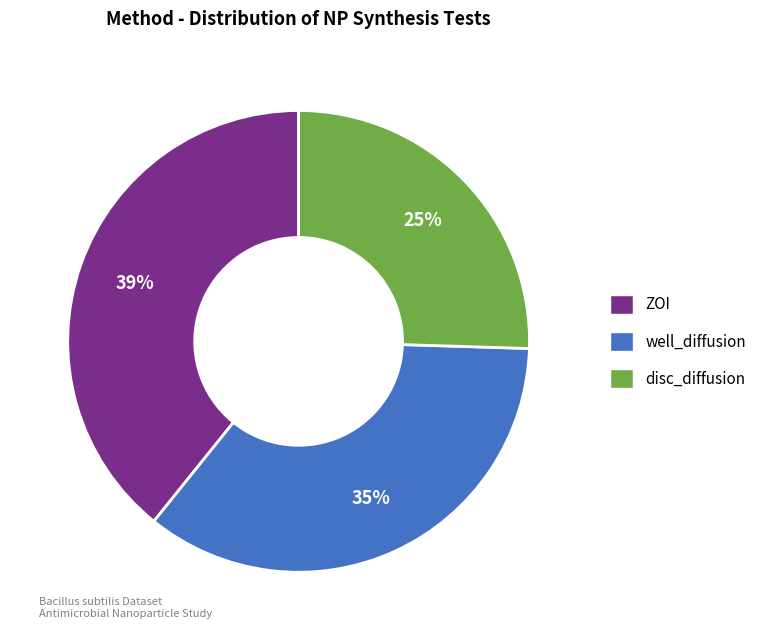

What is the smallest slice in the pie chart?

disc_diffusion